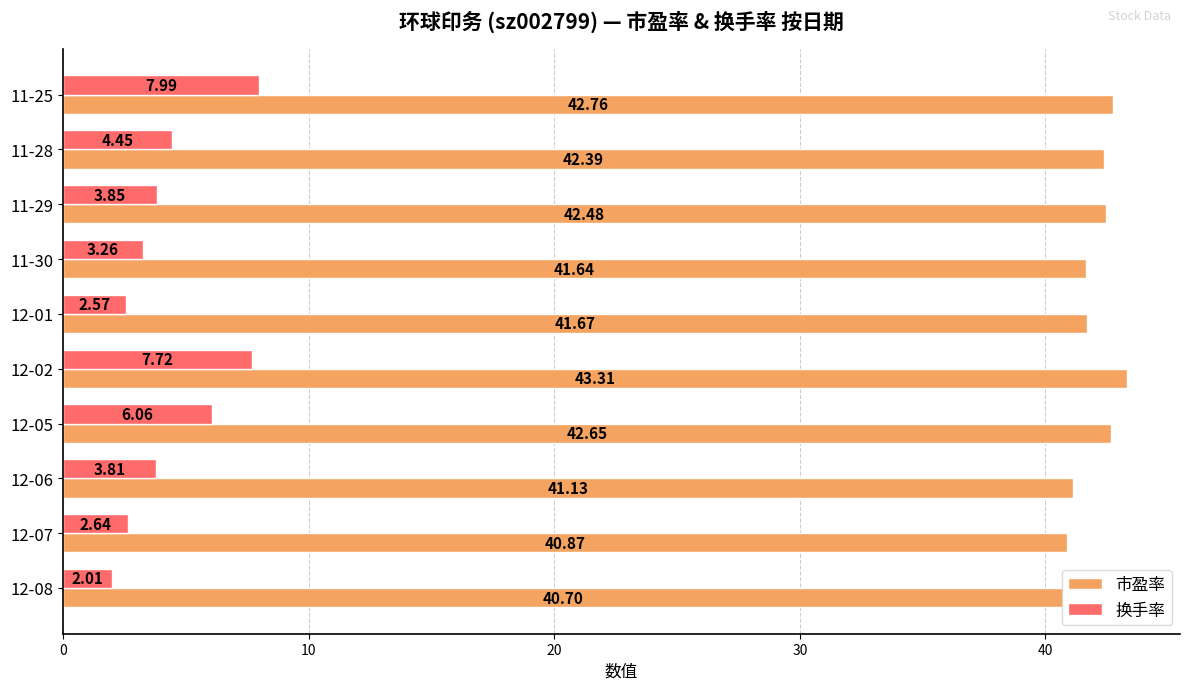

Between 12-05 and 11-28, which series saw the biggest shift?

换手率